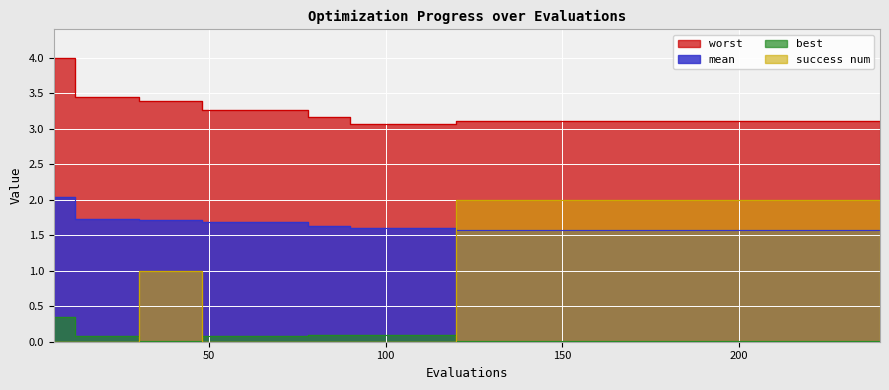

What are all the series names shown in the legend?

mean, best, worst, success num